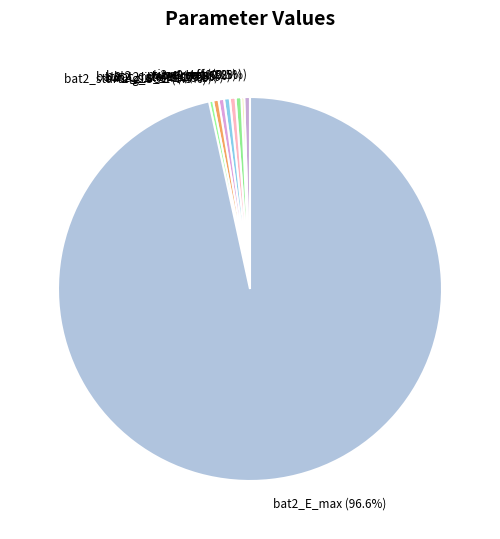

What is the ratio of the value at pv2_area to the value at bat2_c_rate_ch?

1.0